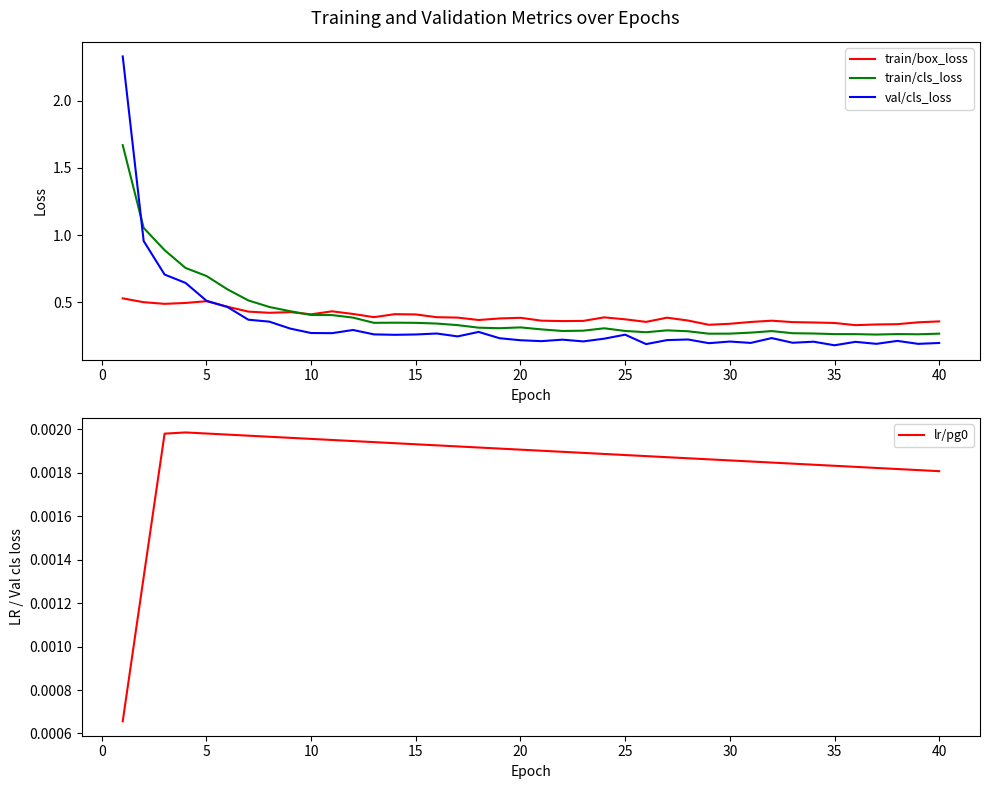

True or false: val/cls_loss has a value of 0.2 at 35.

True